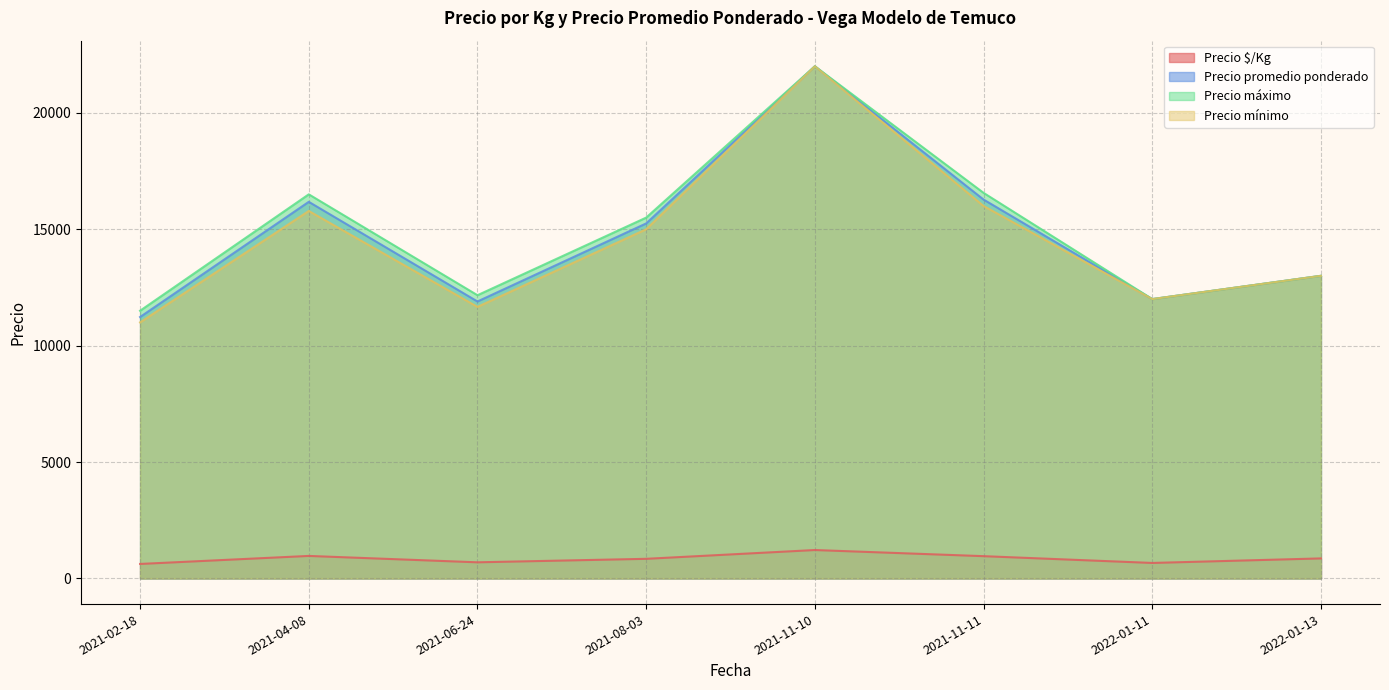

What is the maximum value shown in the chart?

22000.0